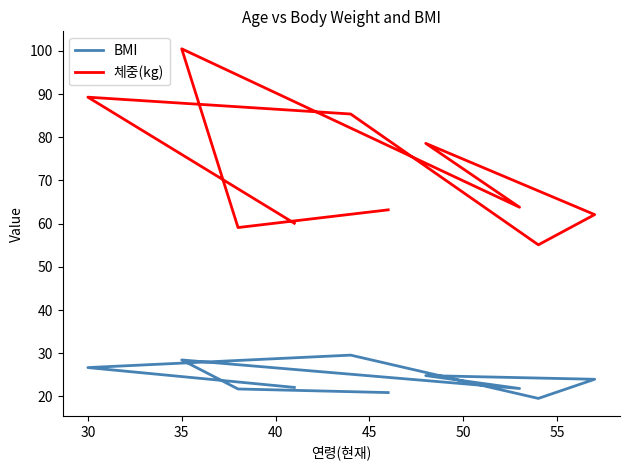

True or false: BMI and 체중(kg) cross at least once.

False